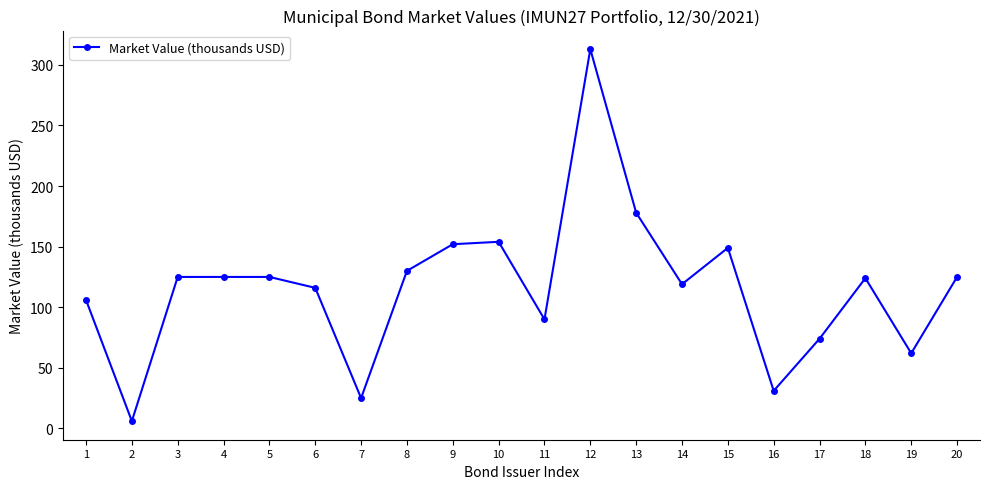

How many data points are less than 125?

10